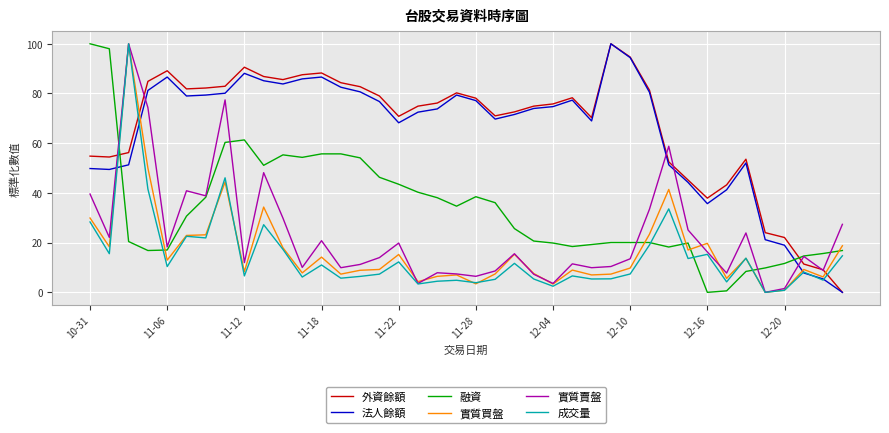

Does the chart display data point markers on the line(s)?

No